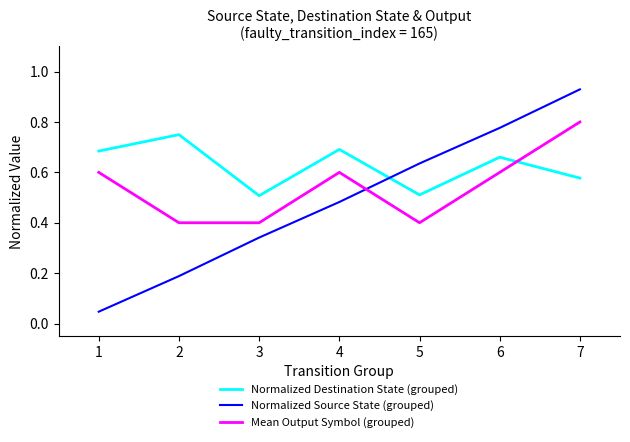

The value of Normalized Destination State (grouped) at 4 is 0.4. True or false?

False